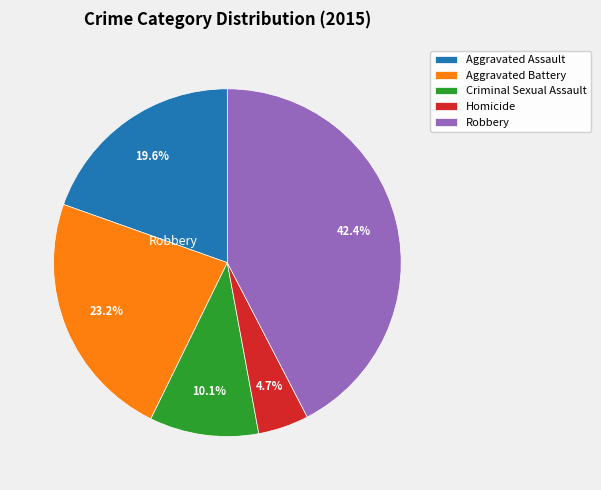

Combined, what portion of the pie is Aggravated Battery and Robbery?

65.6%